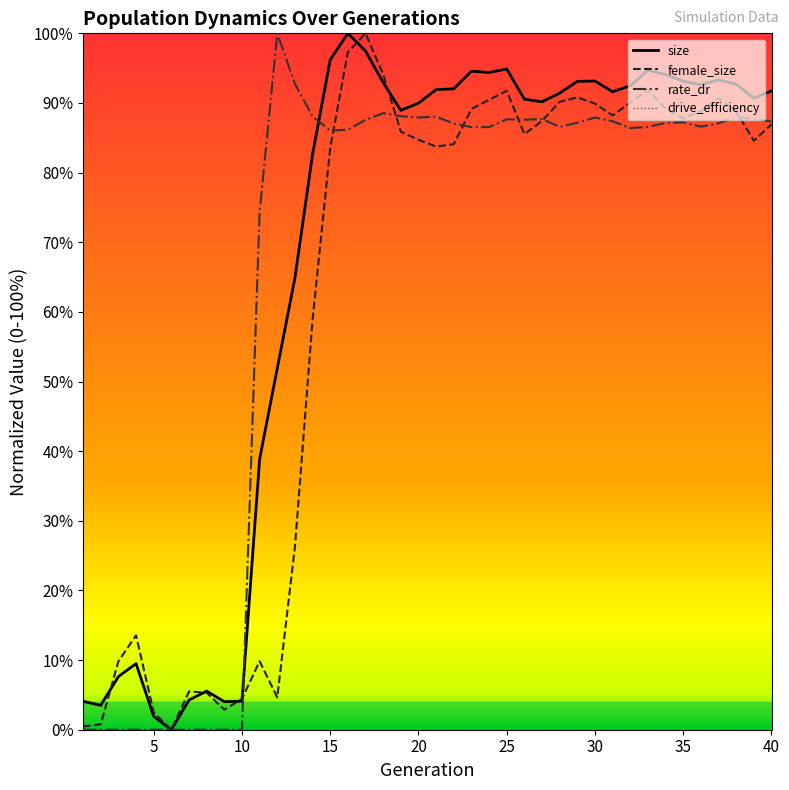

What is the value of the female_size point at the 37th from the left?

0.9